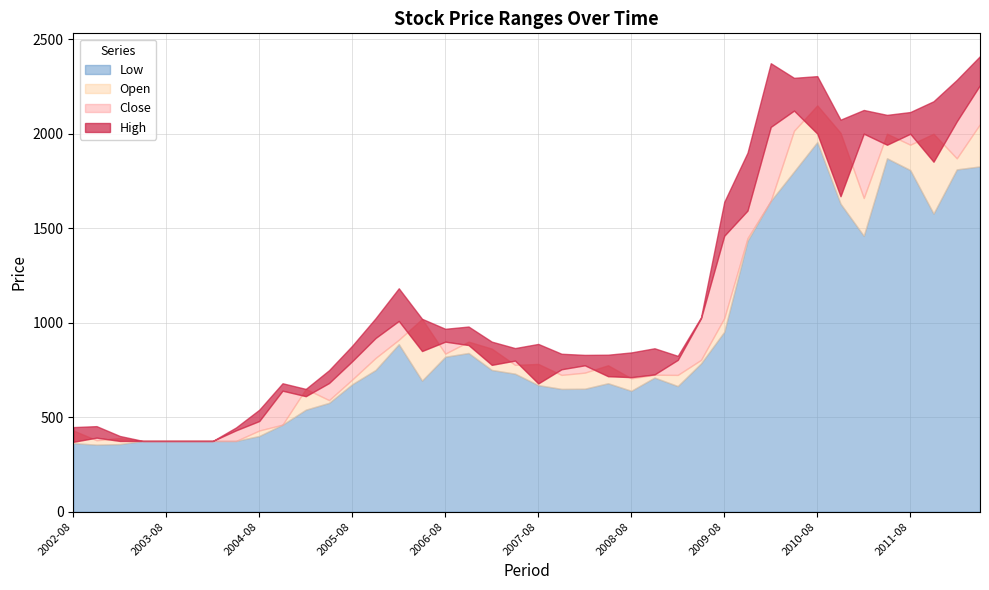

Rank the series by their maximum value, from lowest to highest.

Low, Open, Close, High